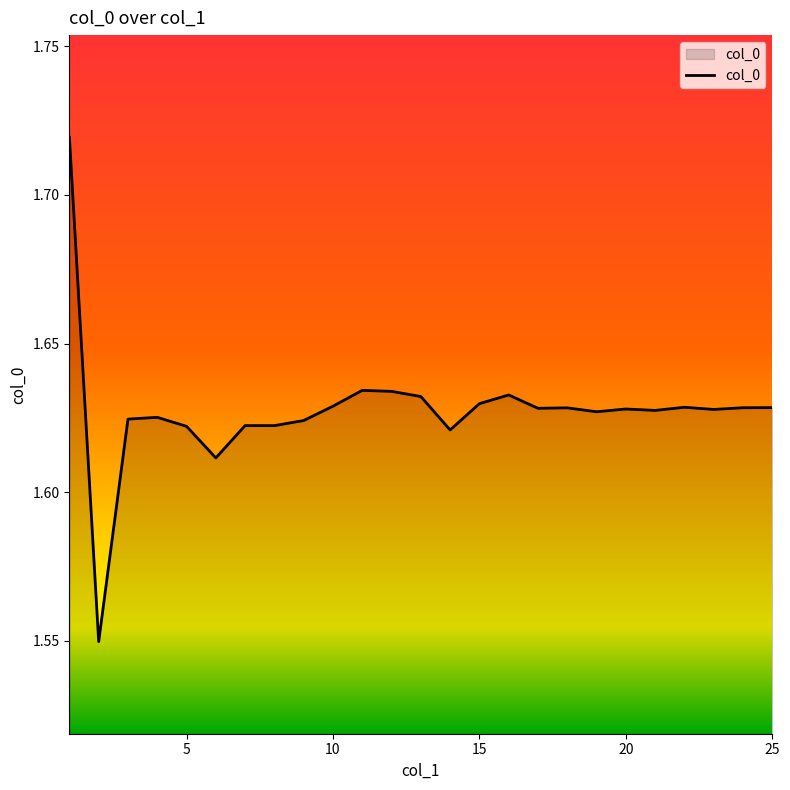

Approximately how many times larger is the value at 20 compared to 25?

1.0